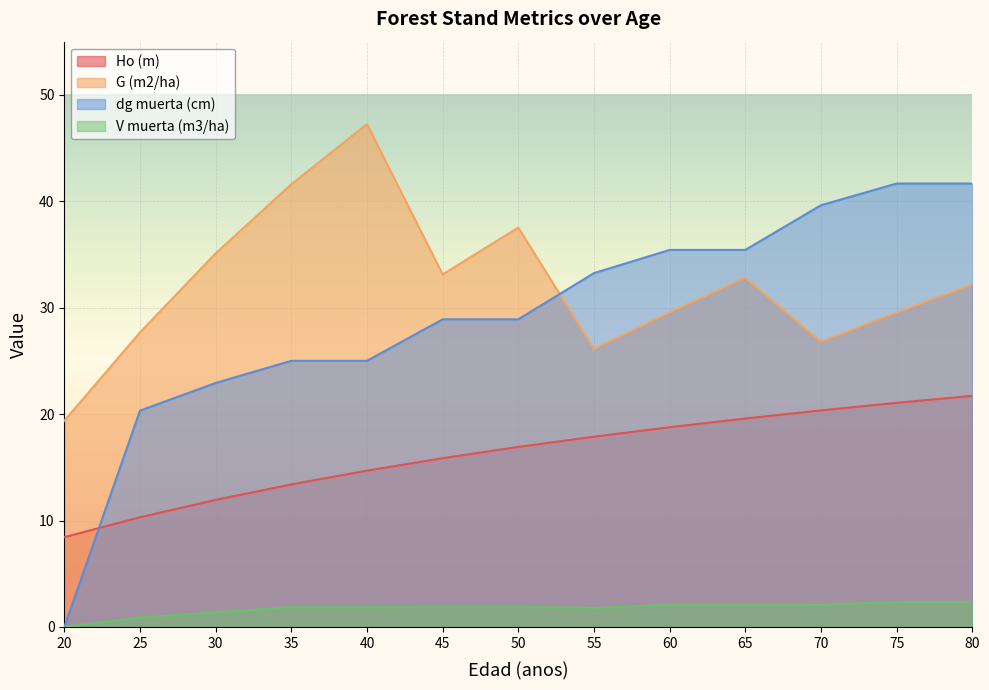

Which series has the largest total across all categories?

G (m2/ha)